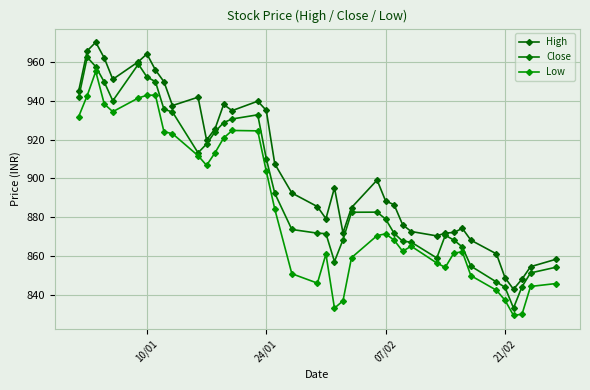

How many categories are shown in the chart?

40